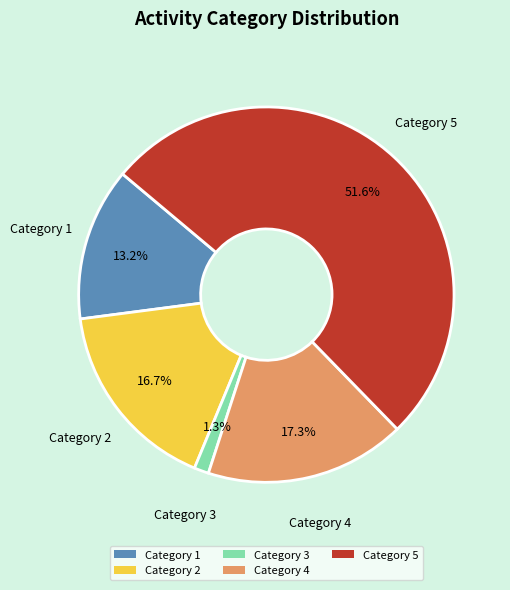

Rank the categories by value from highest to lowest.

Category 5, Category 4, Category 2, Category 1, Category 3